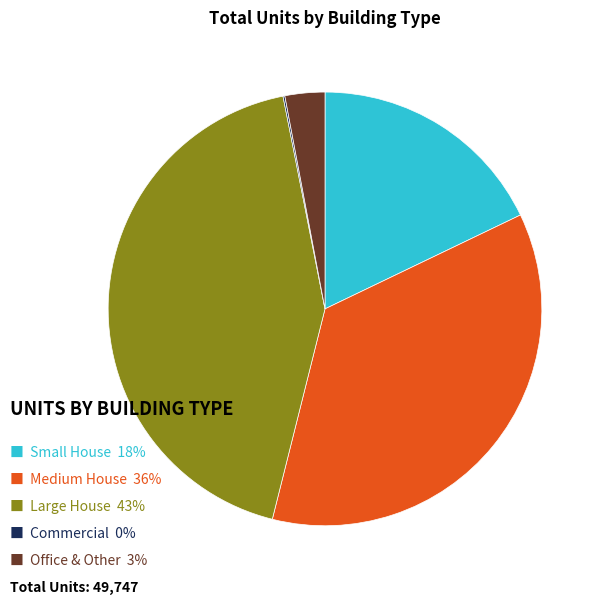

Is there any slice that represents more than half of the pie?

No